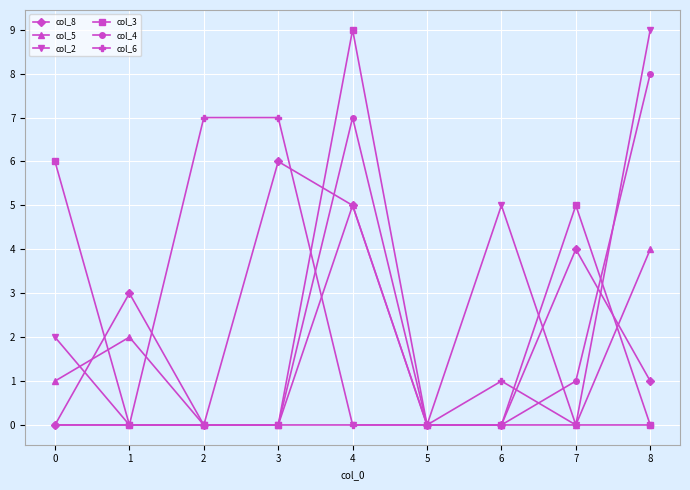

The value of col_2 at 6 is 2. True or false?

False